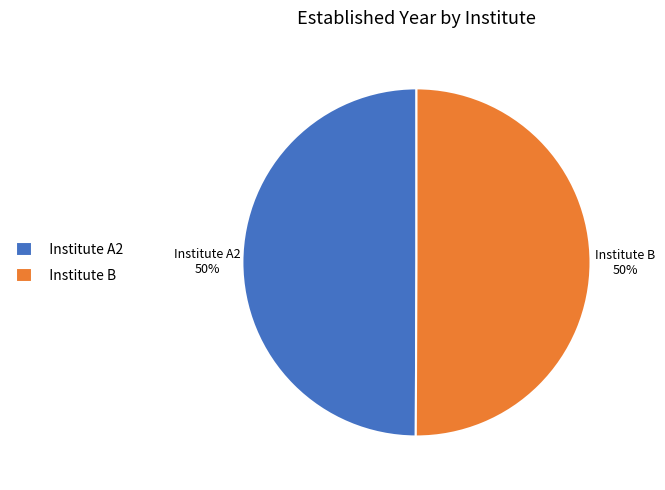

Do Institute B and Institute A2 together represent more than half of the pie?

Yes